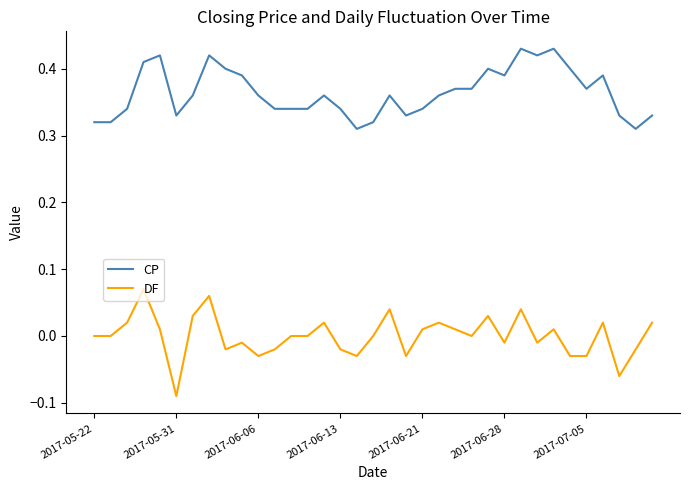

List the series in order of their peak value, highest first.

CP, DF